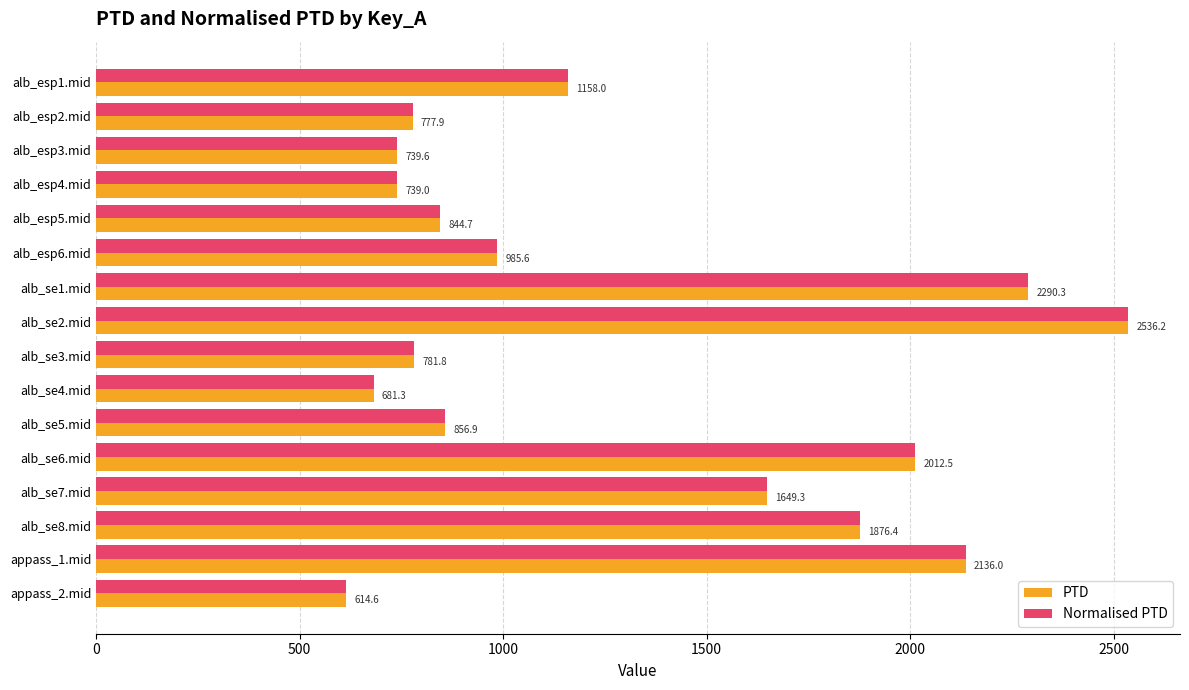

What is the total value across all series at alb_esp1.mid?

2316.0